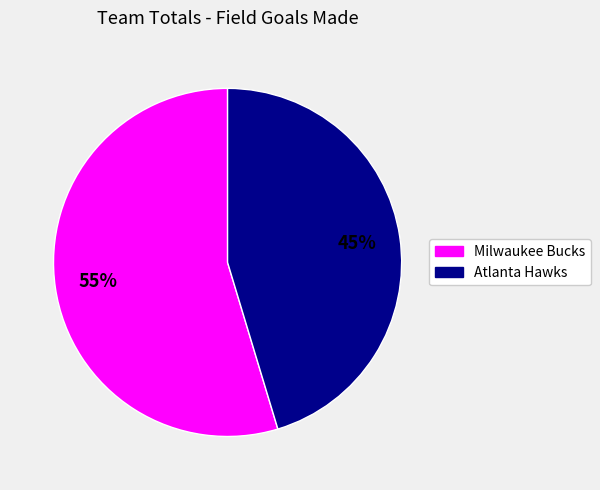

Which slice is the largest?

Milwaukee Bucks